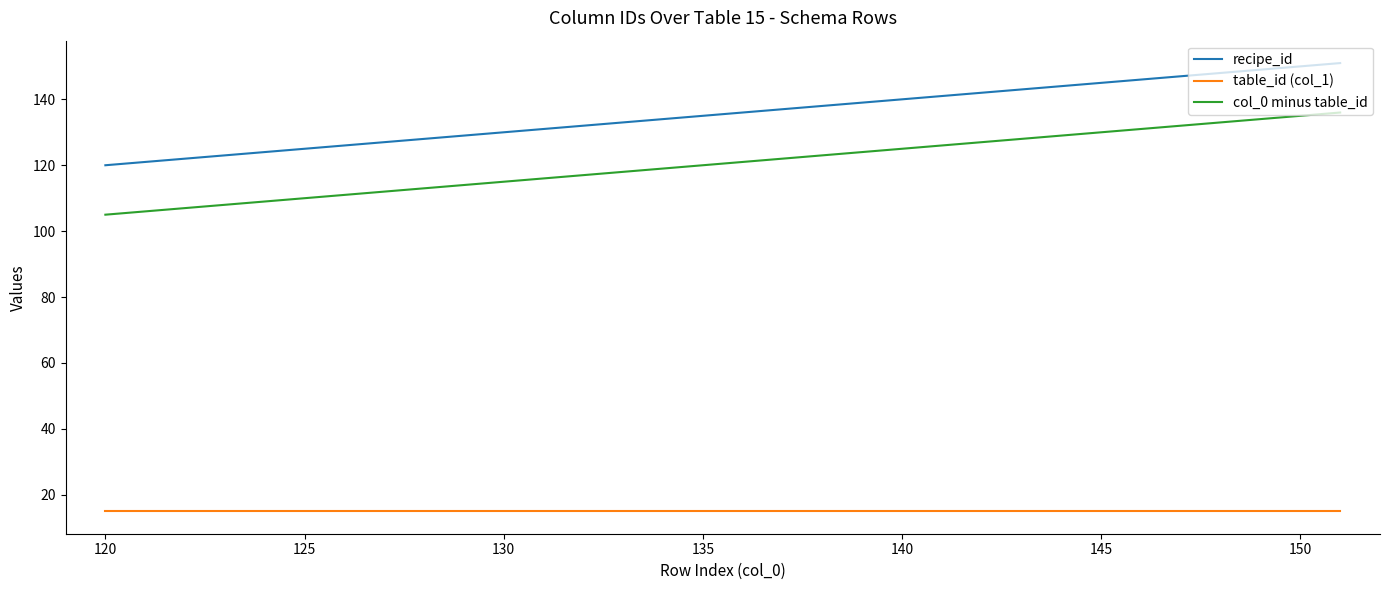

What is the smallest value displayed?

15